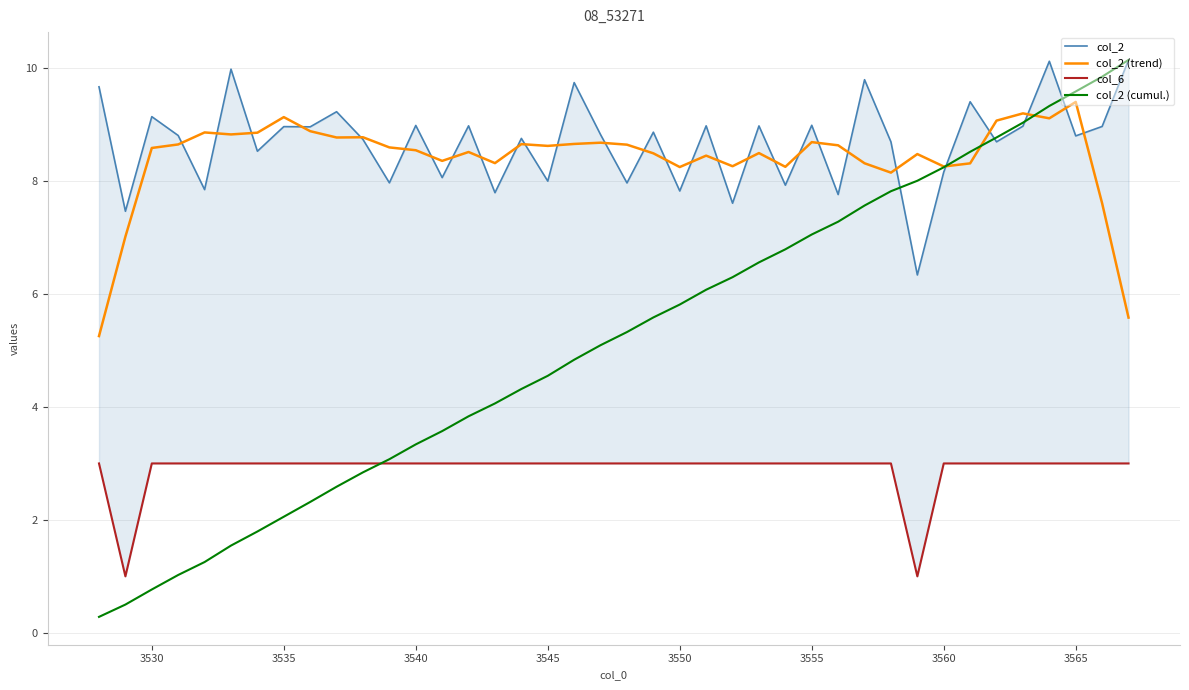

The col_2 (trend) series shows 6.1 at 3565. True or false?

False